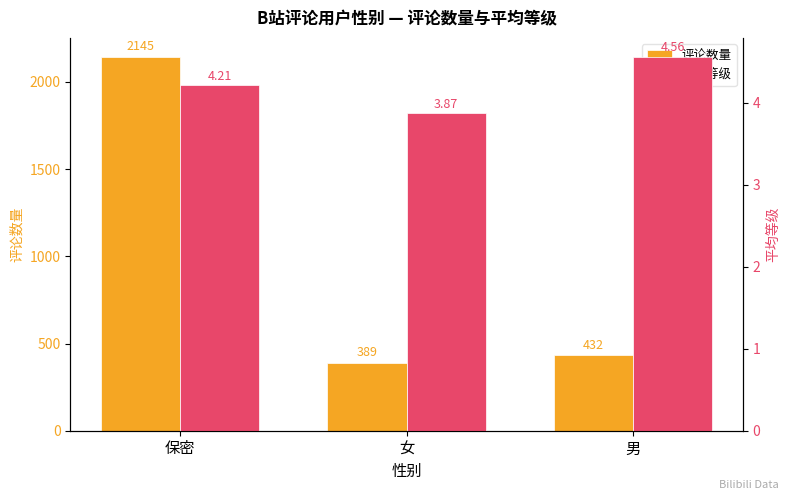

Which series changed the most between 保密 and 男?

评论数量